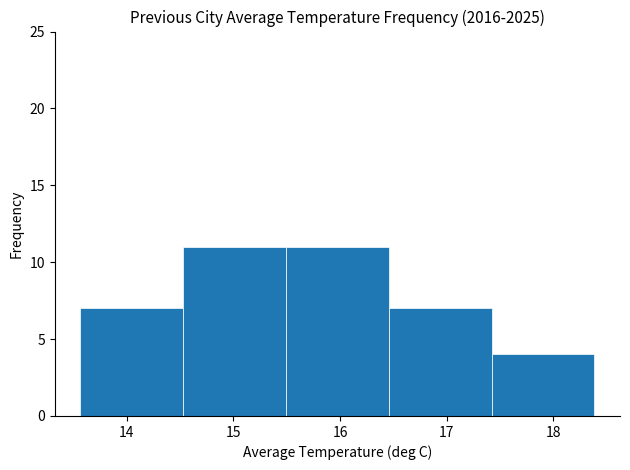

How tall is the bar that spans 14.5 to 15.5 on the x-axis? Neither the bar edges nor the heights are printed on the chart, so give them approximately, as read against the axes.

11